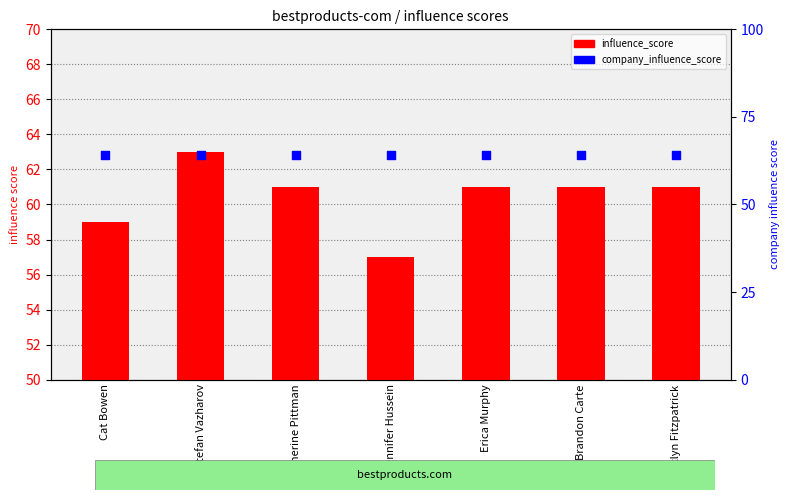

Which series has the largest total across all categories?

company_influence_score